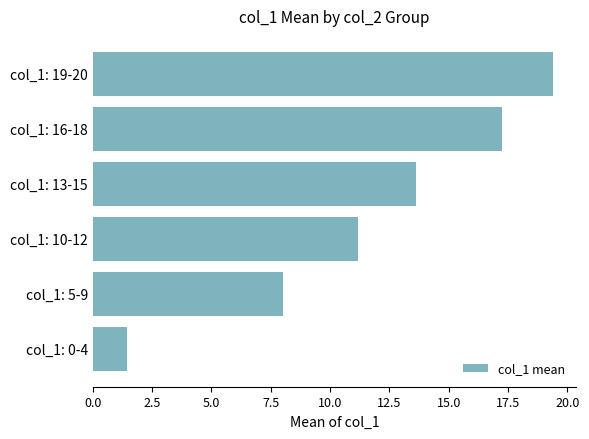

True or false: the data shows 11.2 at col_1: 10-12.

True